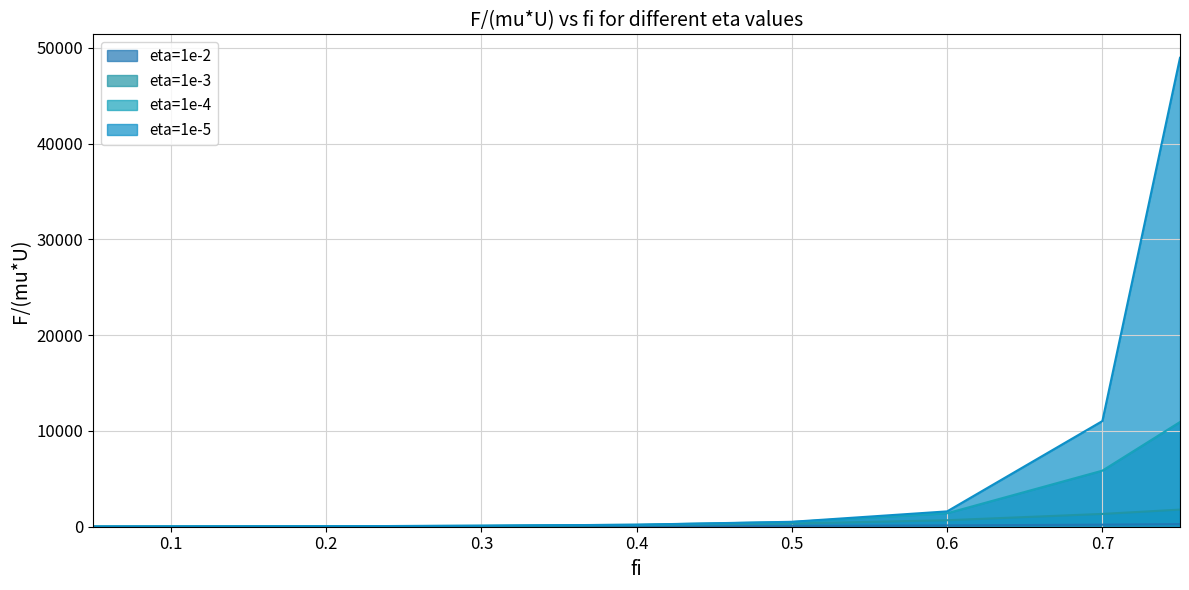

What is the difference between the maximum and second lowest values in the eta=1e-3 series?

1764.8